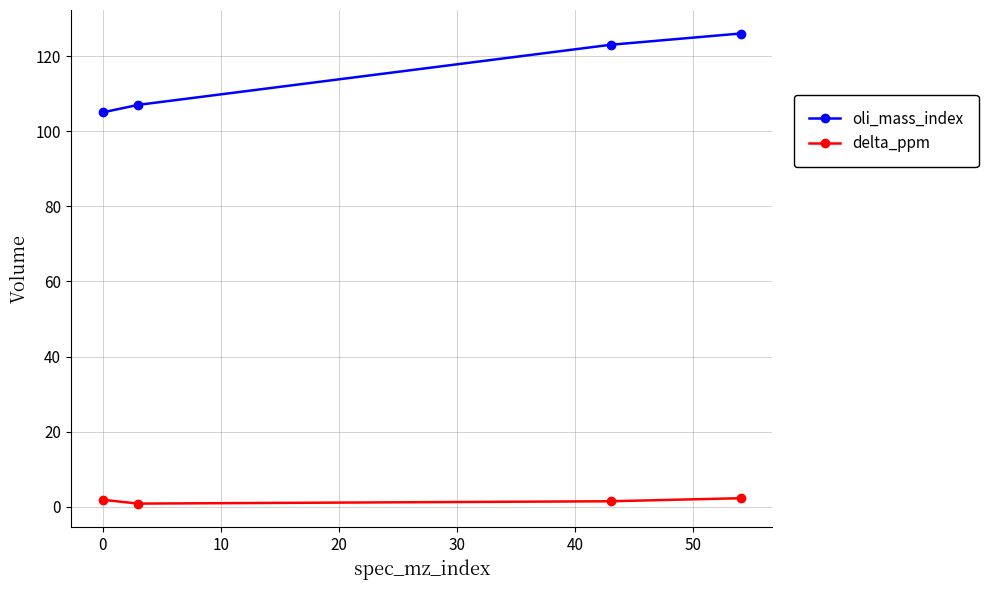

How many series are shown in this chart?

2